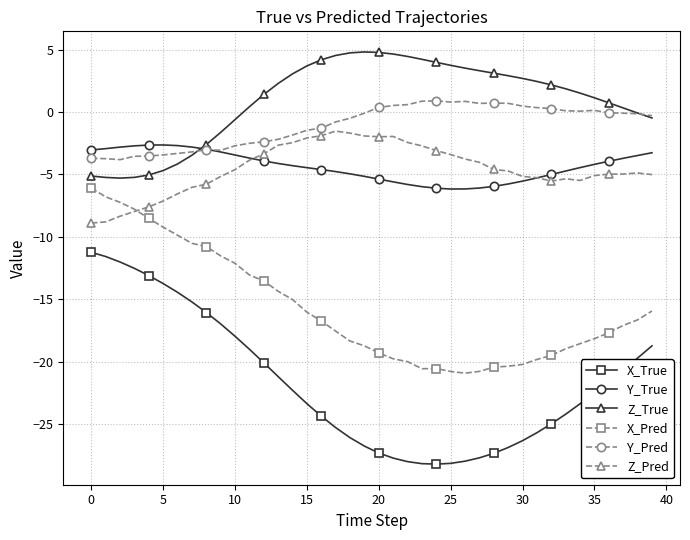

True or false: X_True and Y_True intersect in this chart.

False